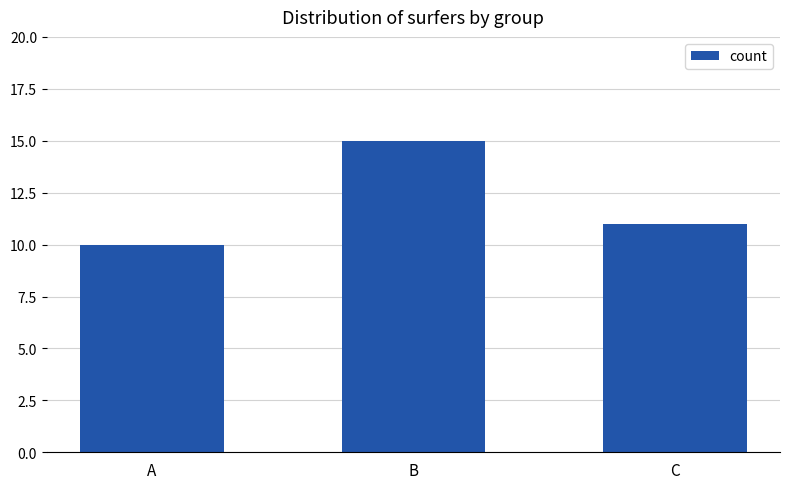

Is it true that the value at C is 11?

True